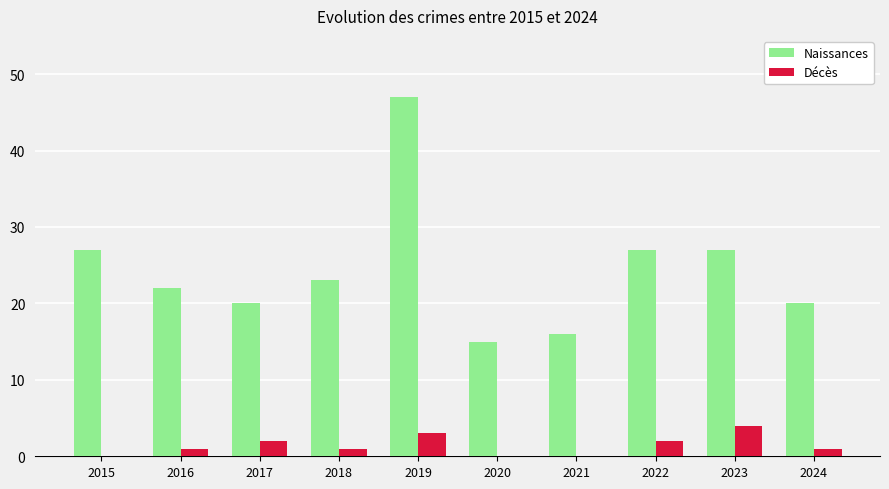

What is the sum of all Naissances values?

244